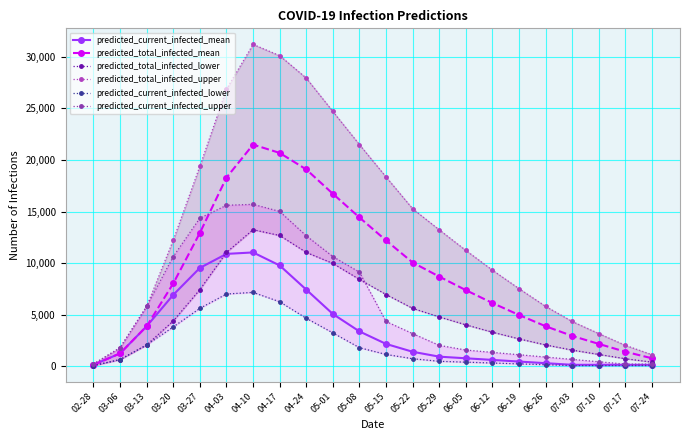

True or false: predicted_total_infected_lower and predicted_current_infected_mean cross at least once.

True